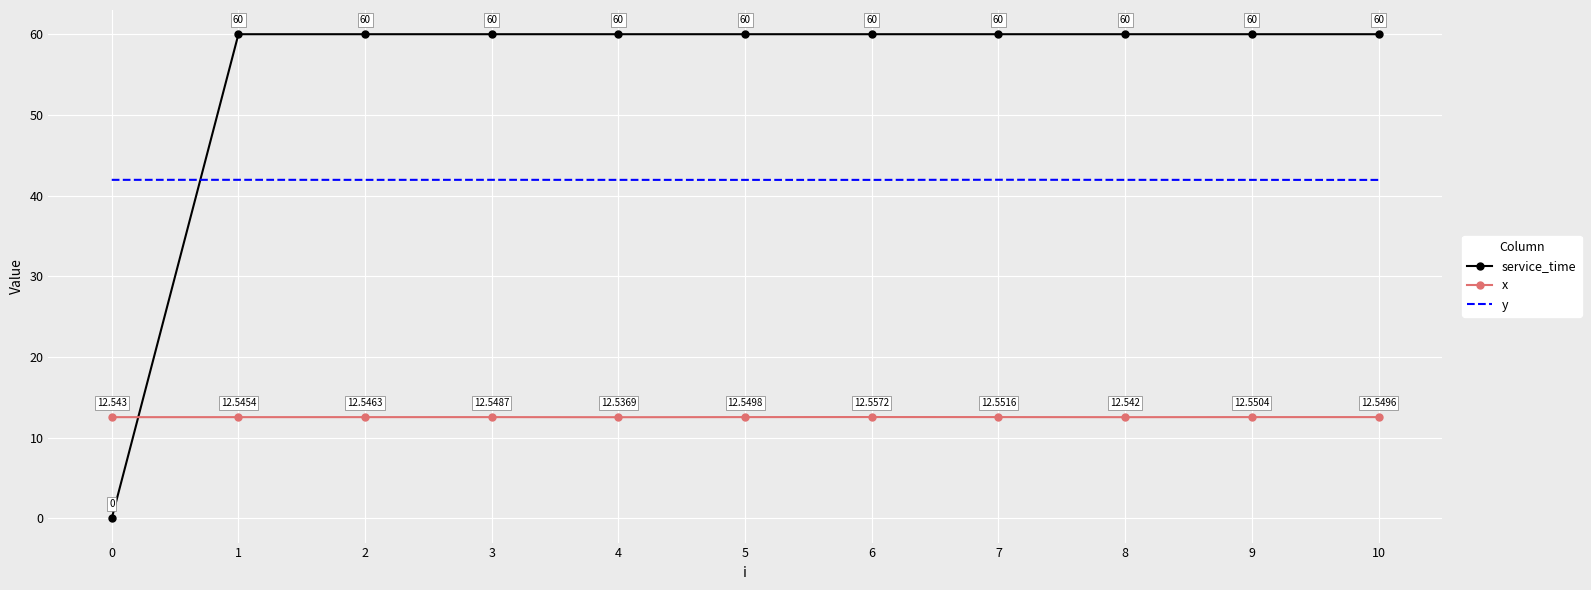

Which series changed the most between 7 and 9?

y